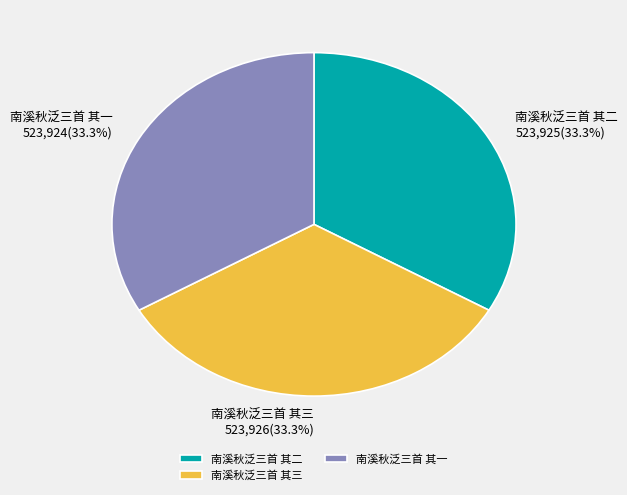

Is it true that 南溪秋泛三首 其三 is 33% of the pie?

True